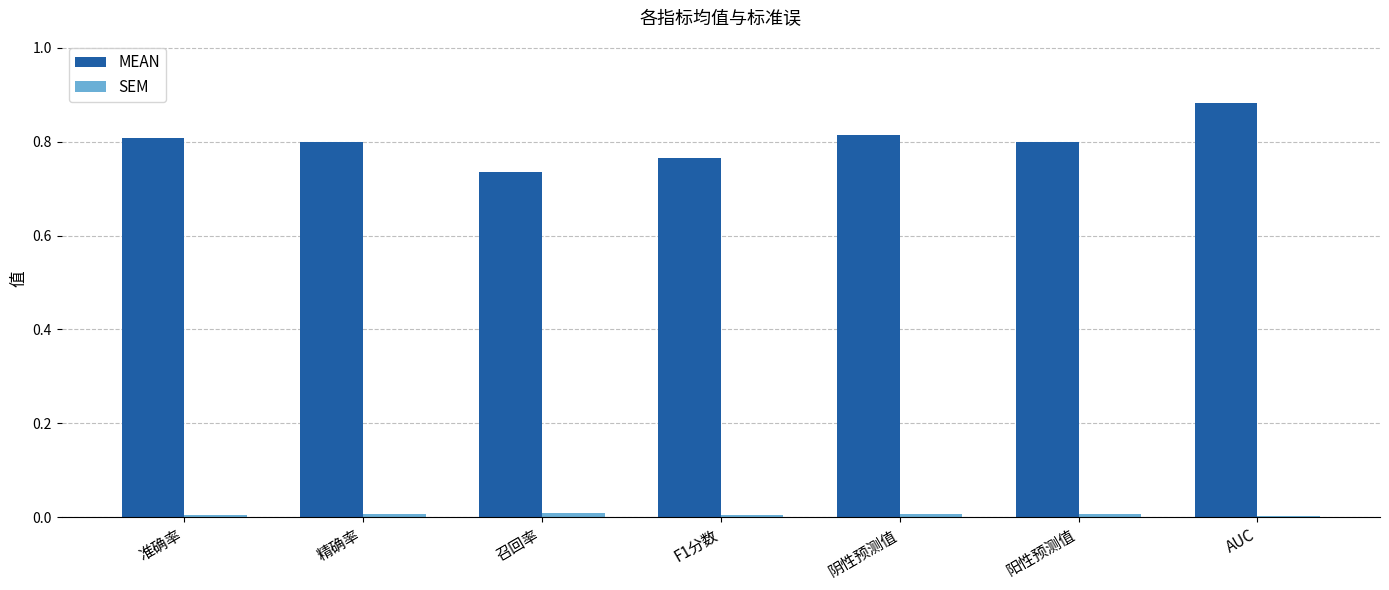

What is the difference between the maximum and minimum values in the MEAN series?

0.1